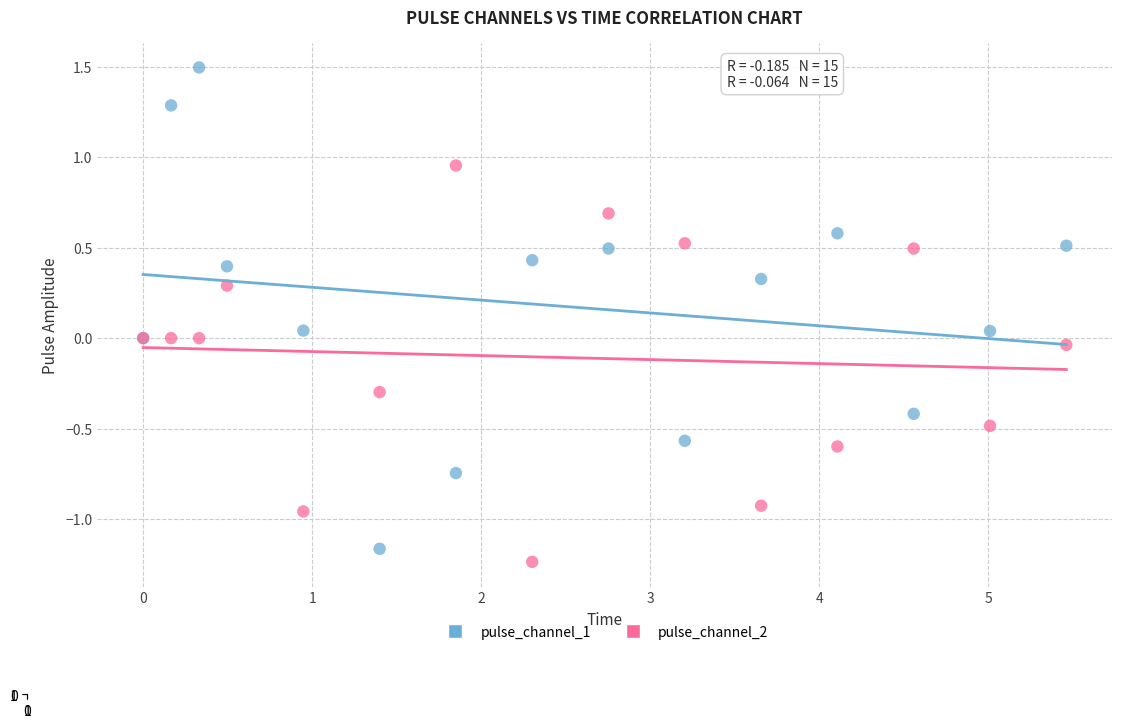

Which series reaches the minimum Y coordinate?

pulse_channel_2